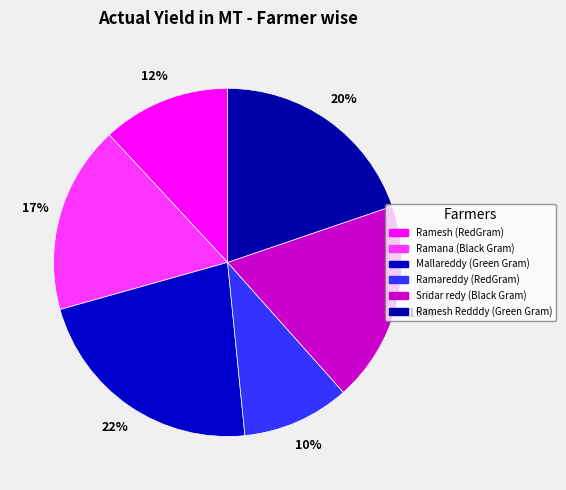

To the nearest percent, what portion does Ramesh Redddy (Green Gram) represent?

20%